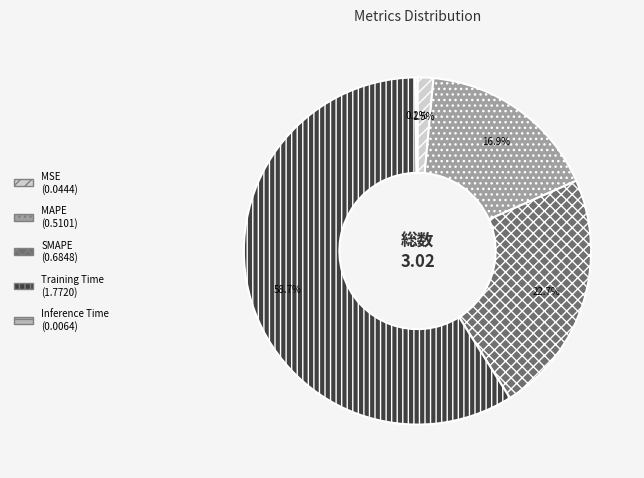

Is there a majority slice in this chart?

Yes